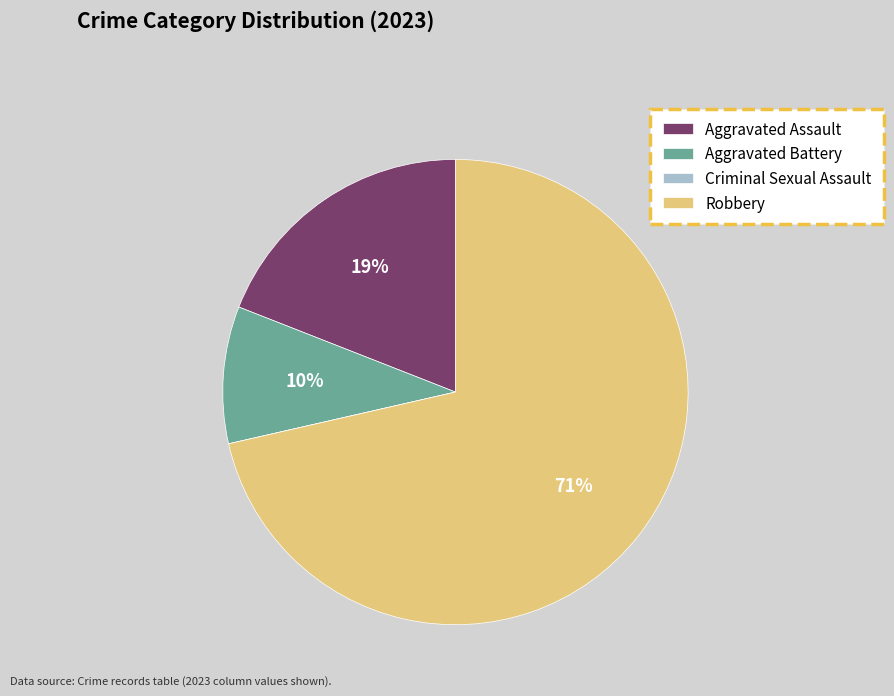

To the nearest percent, what is the average slice percentage?

25%